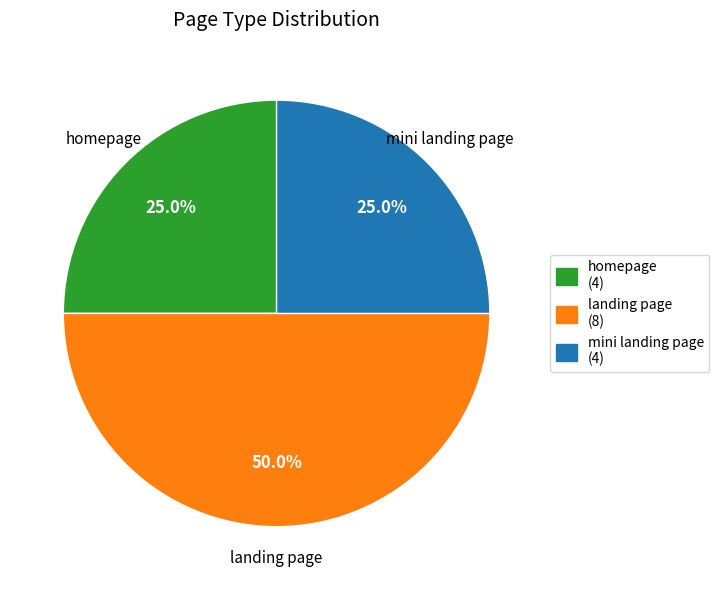

Which slice is the largest?

landing page (8)